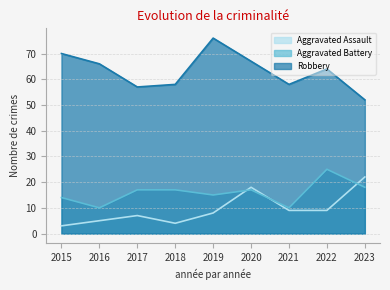

The Aggravated Battery series shows 39 at 2022. True or false?

False